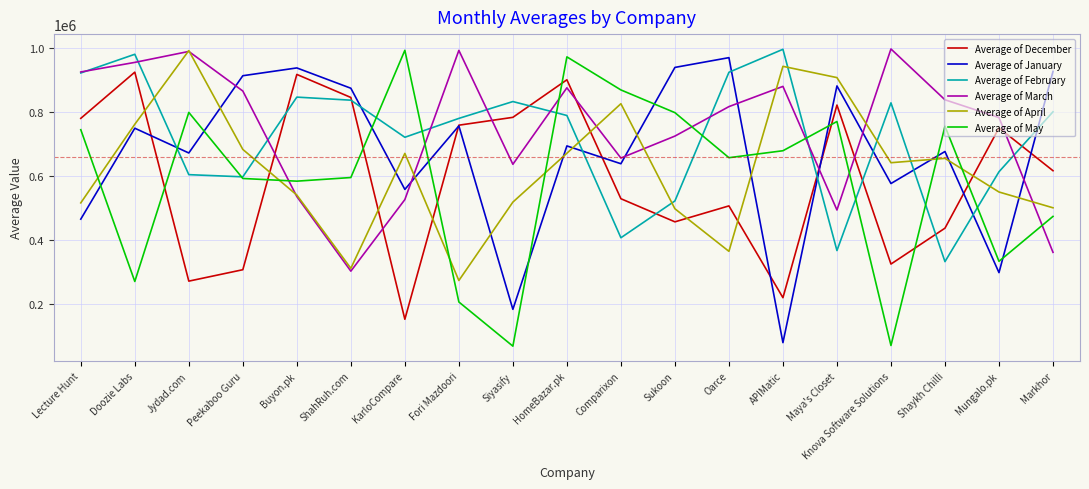

What is the spread (max minus min) of values at Mungalo.pk?

485700.6